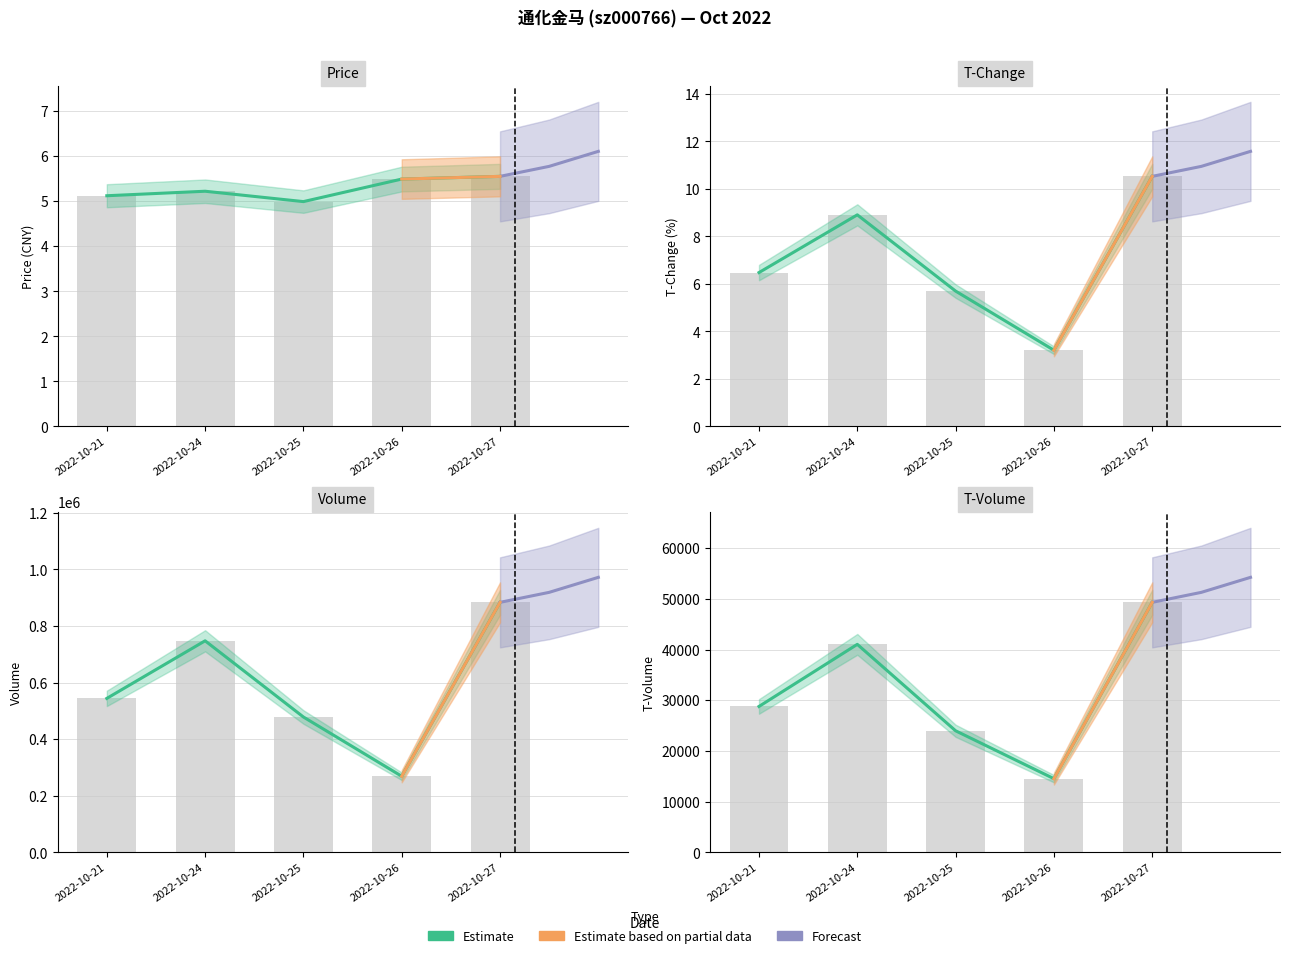

Reading left to right, list all the values displayed in this chart.

price: 5.1	5.2	5.0	5.5	5.5
t_change: 6.5	8.9	5.7	3.2	10.5
volume: 544026.0	747449.0	478317.0	269022.0	883249.0
t_volume: 28776.0	41019.0	23979.0	14539.0	49298.0